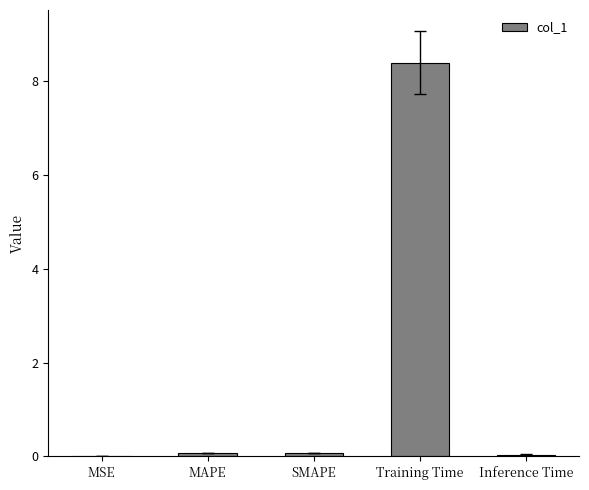

How many categories are shown in the chart?

5